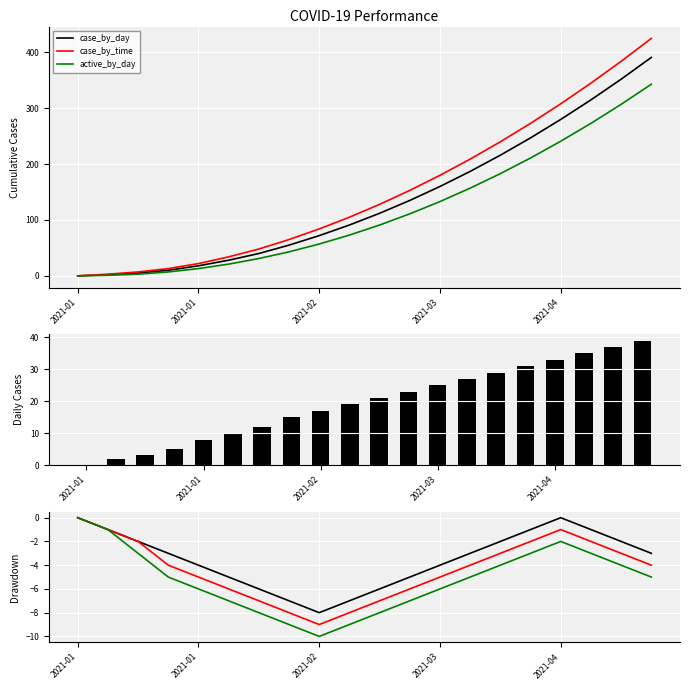

Is the value of active_by_day at 16 greater than the value of case_by_time at 6?

Yes